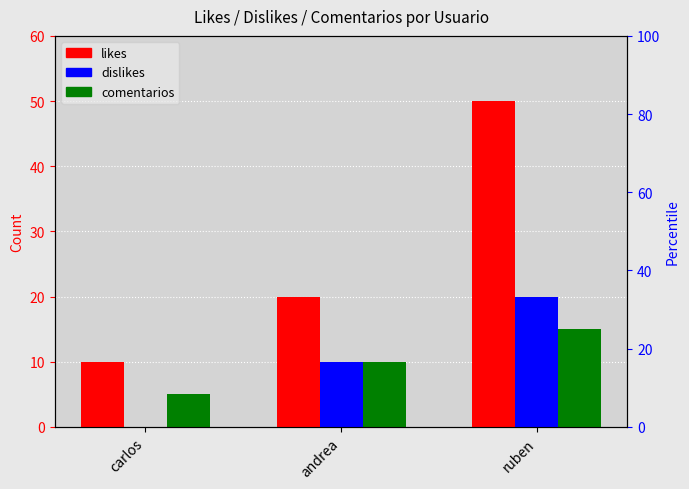

Between carlos and andrea, which is larger?

andrea